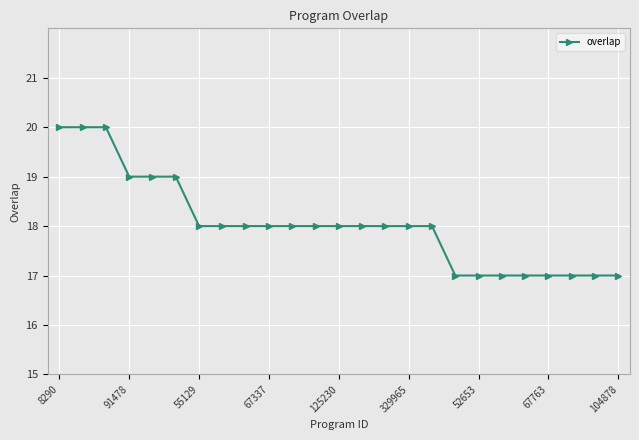

What is the greatest value displayed?

20